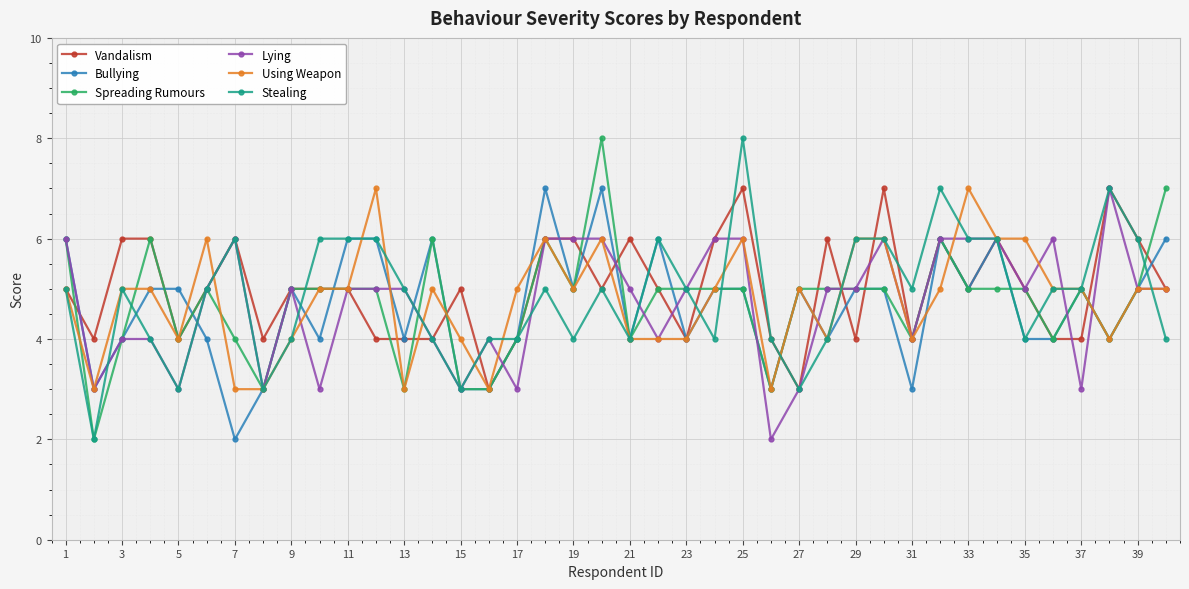

What is the highest value of the Using Weapon series?

7